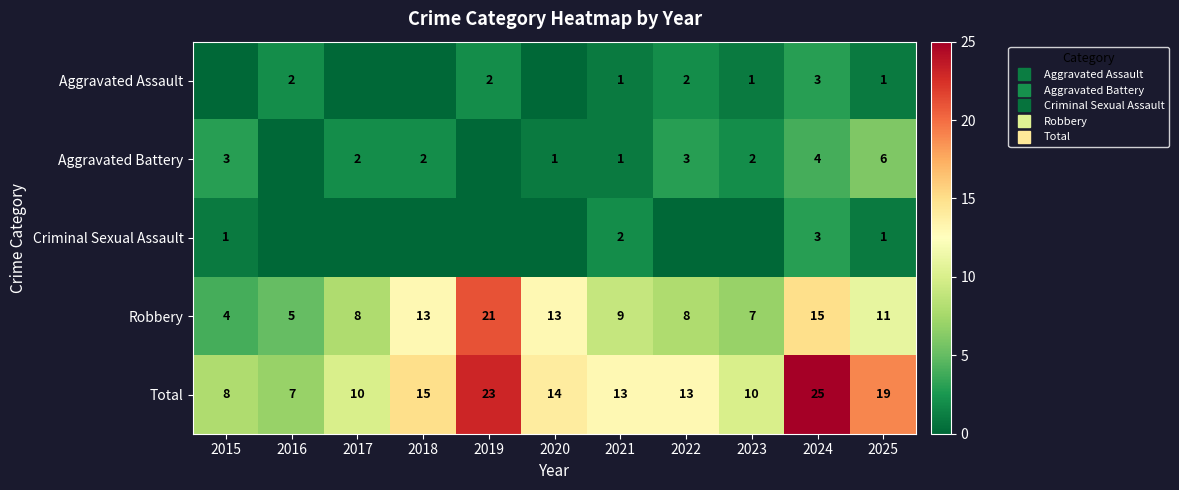

At which label is Criminal Sexual Assault closest to 1?

2015